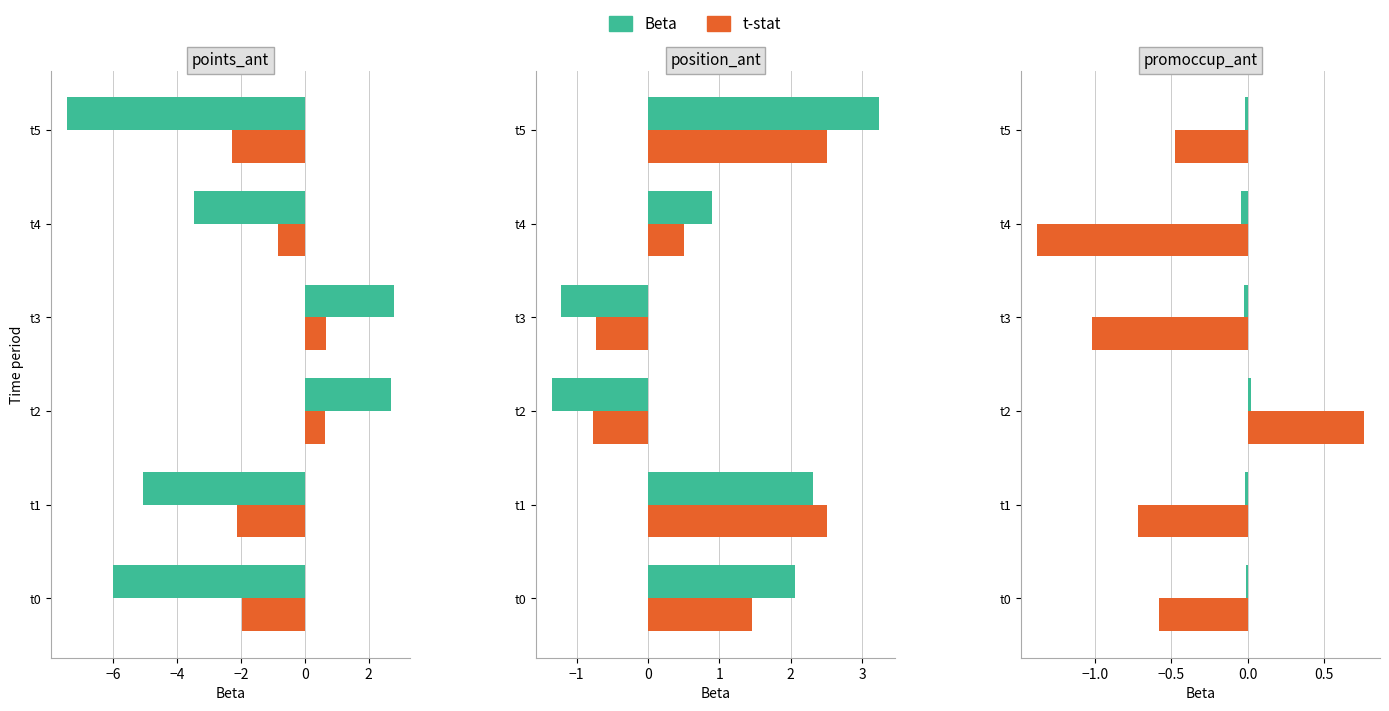

How many groups of bars are there?

6